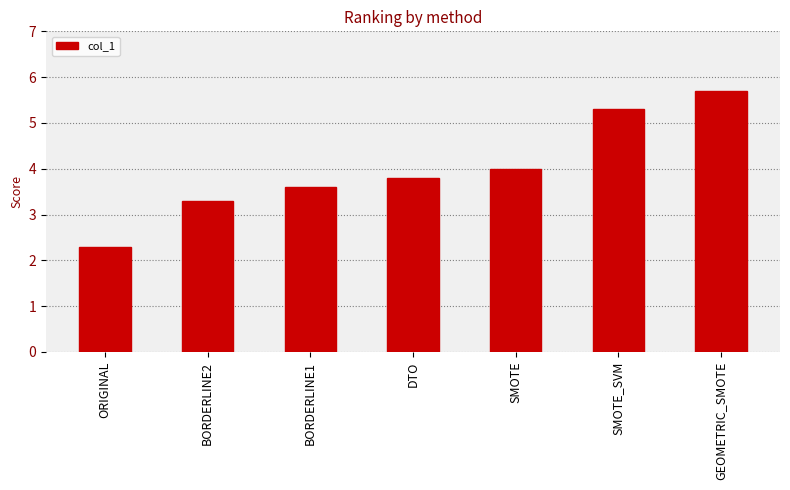

Are the bars grouped side by side (vs. stacked)?

No